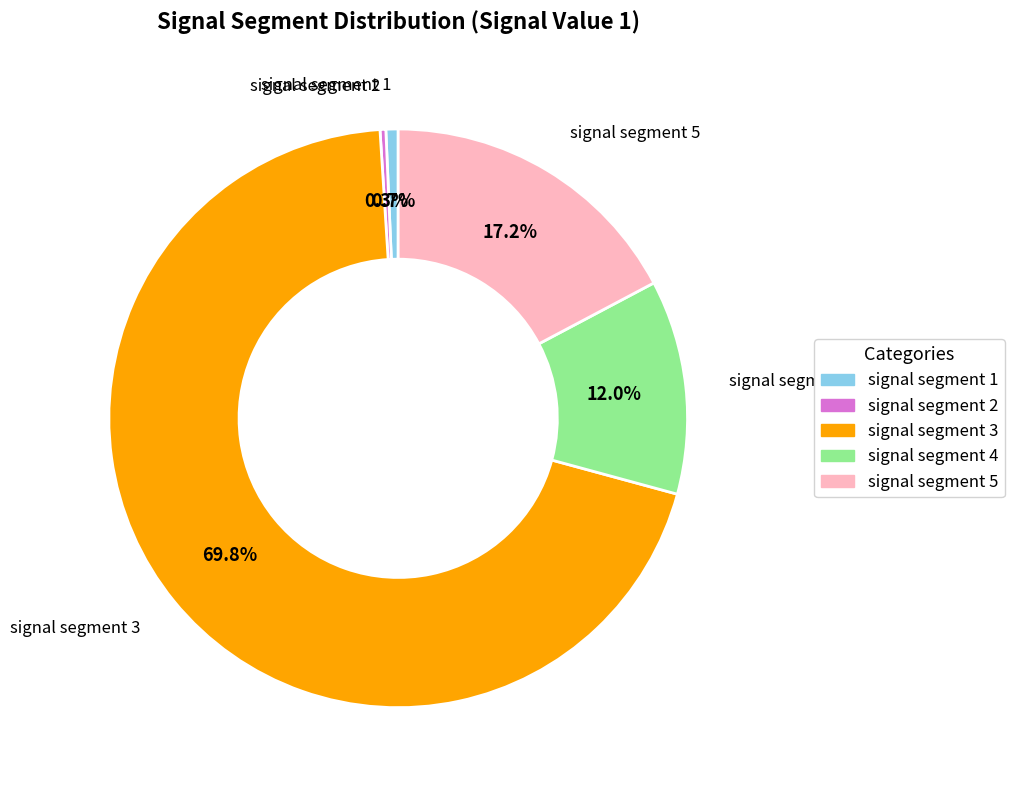

How many slices are in this pie chart?

5